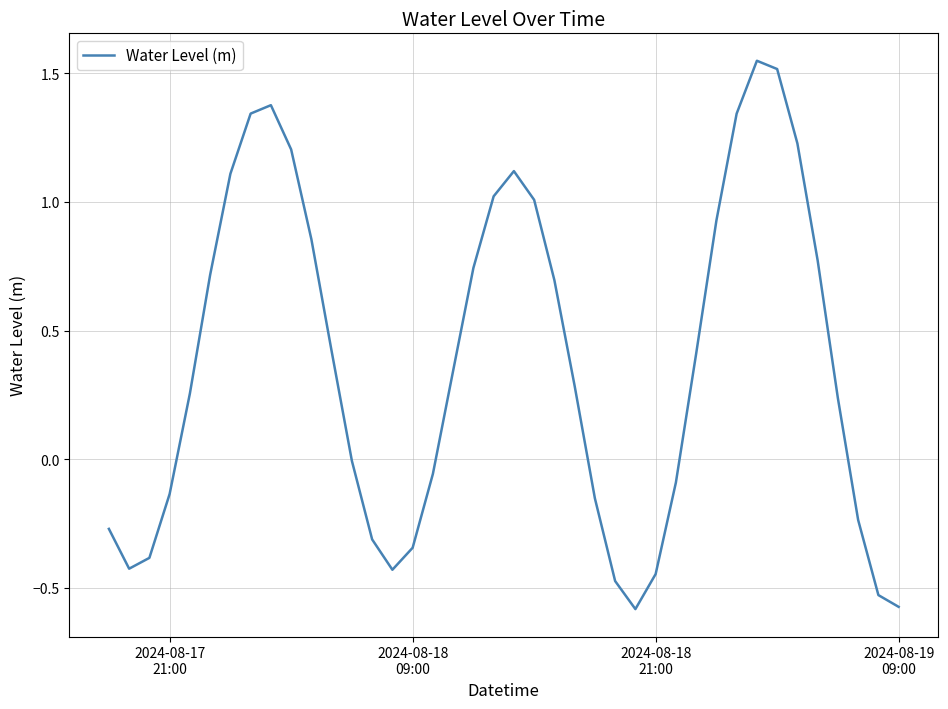

What is the difference between the maximum and minimum values?

2.1